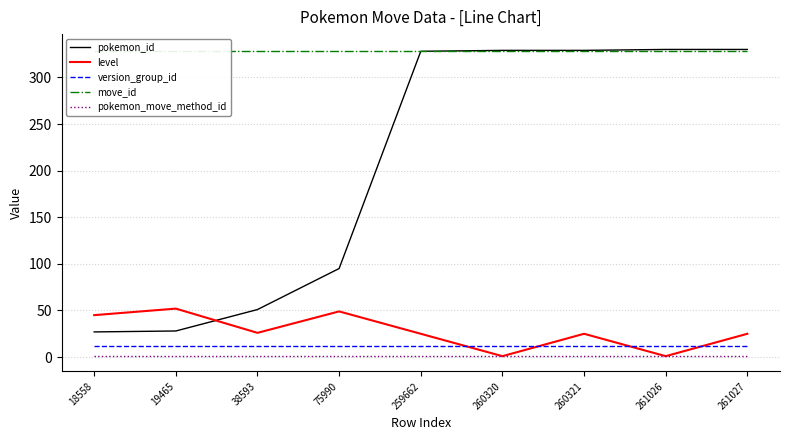

Which category has the lowest value across all series?

260320